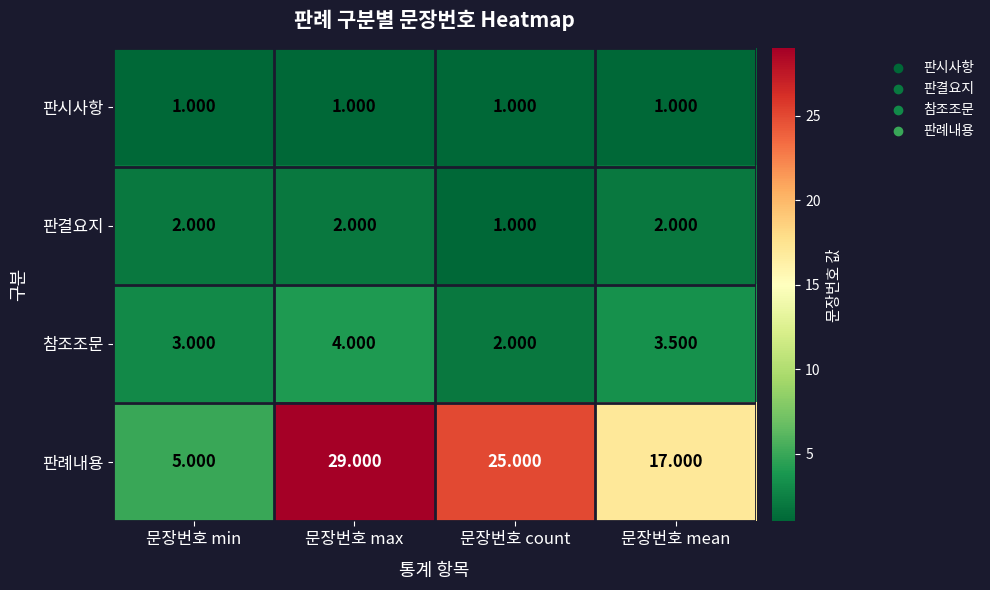

How many categories are shown in the chart?

4